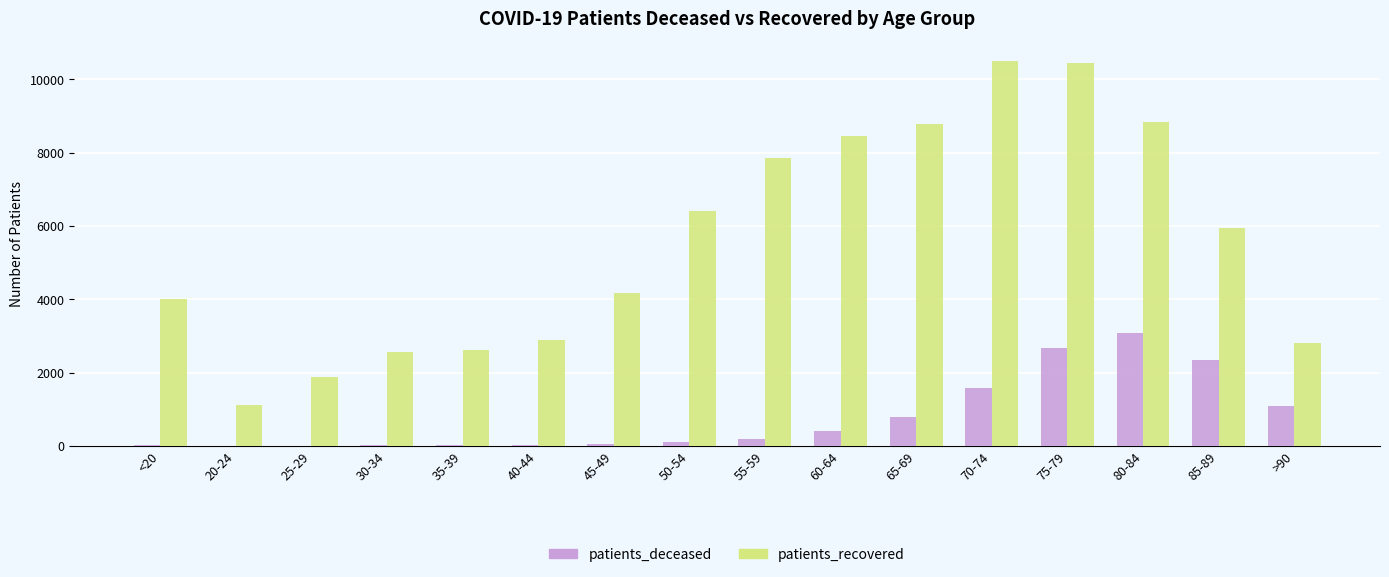

What is the sum of the patients_deceased values at 70-74 and 60-64?

1970